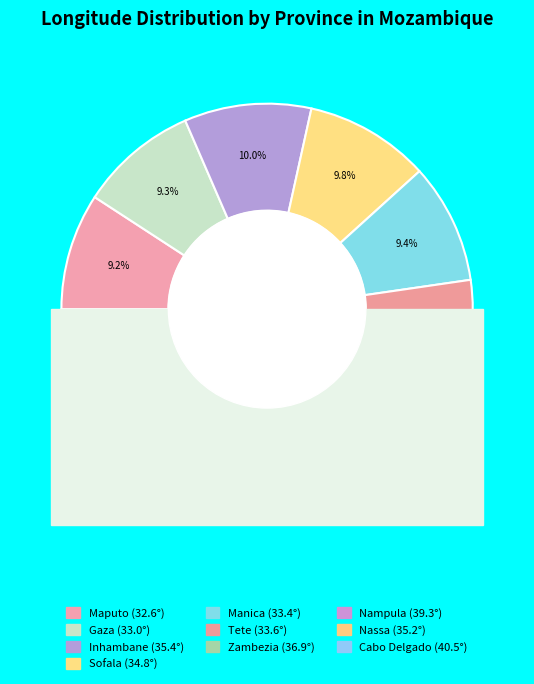

Do Cabo Delgado and Tete together represent more than half of the pie?

No